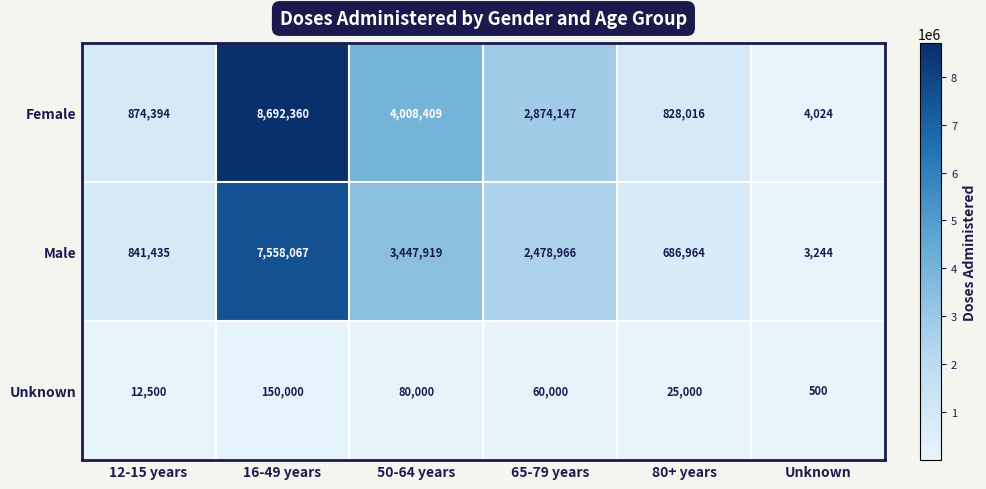

What is the highest value of the Male series?

7558067